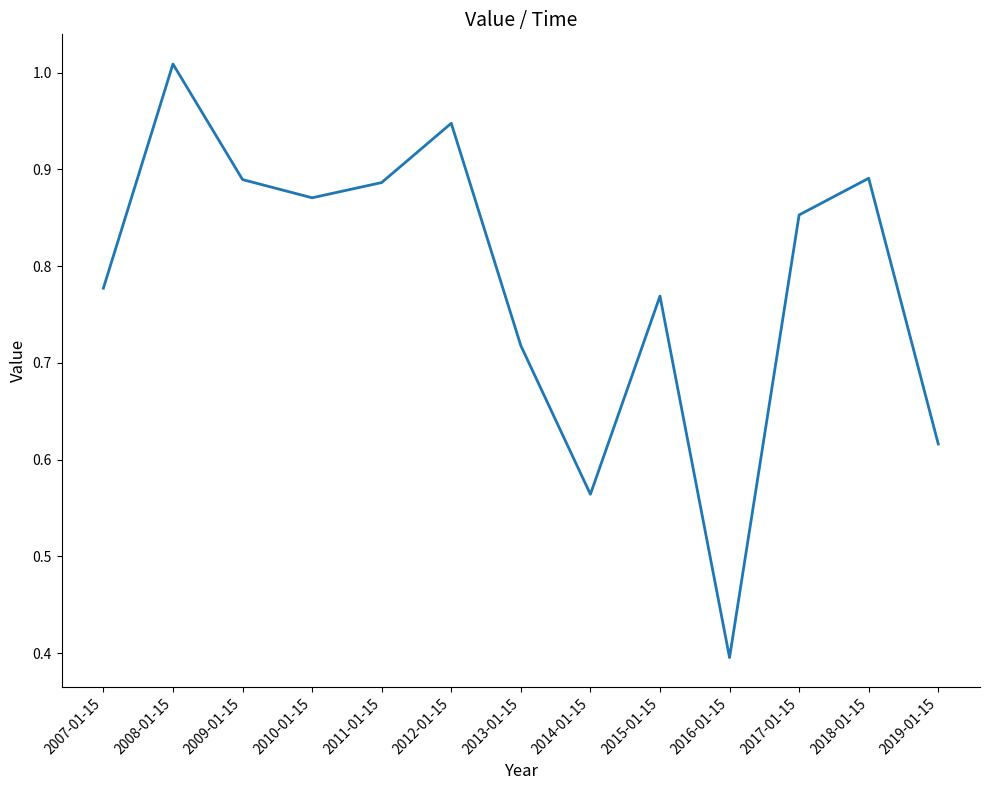

How many lines are shown in the chart?

1